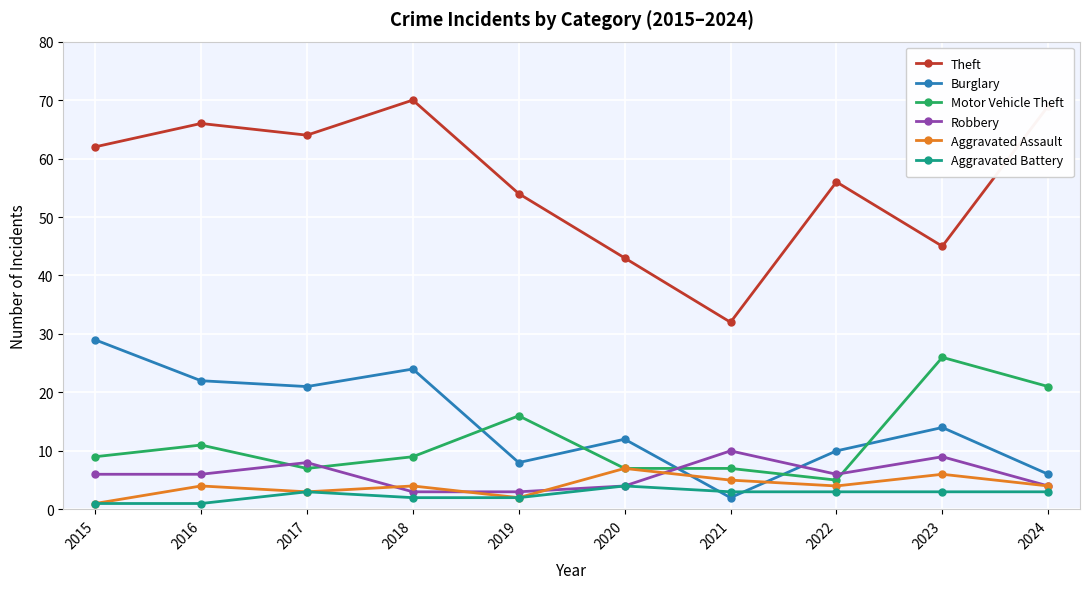

What value does the Aggravated Assault series have at 2024?

4